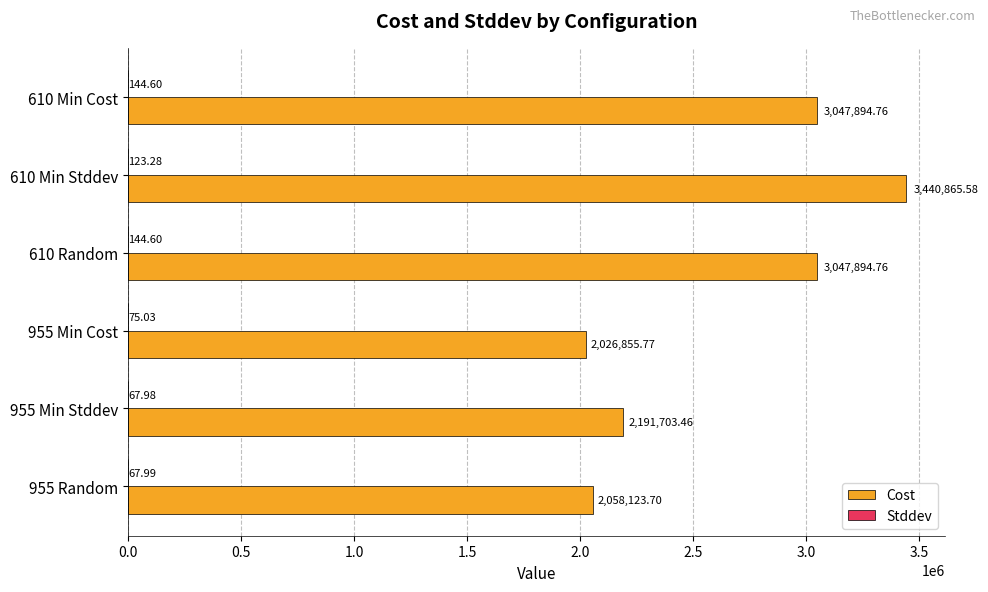

Which series has the largest total across all categories?

Cost